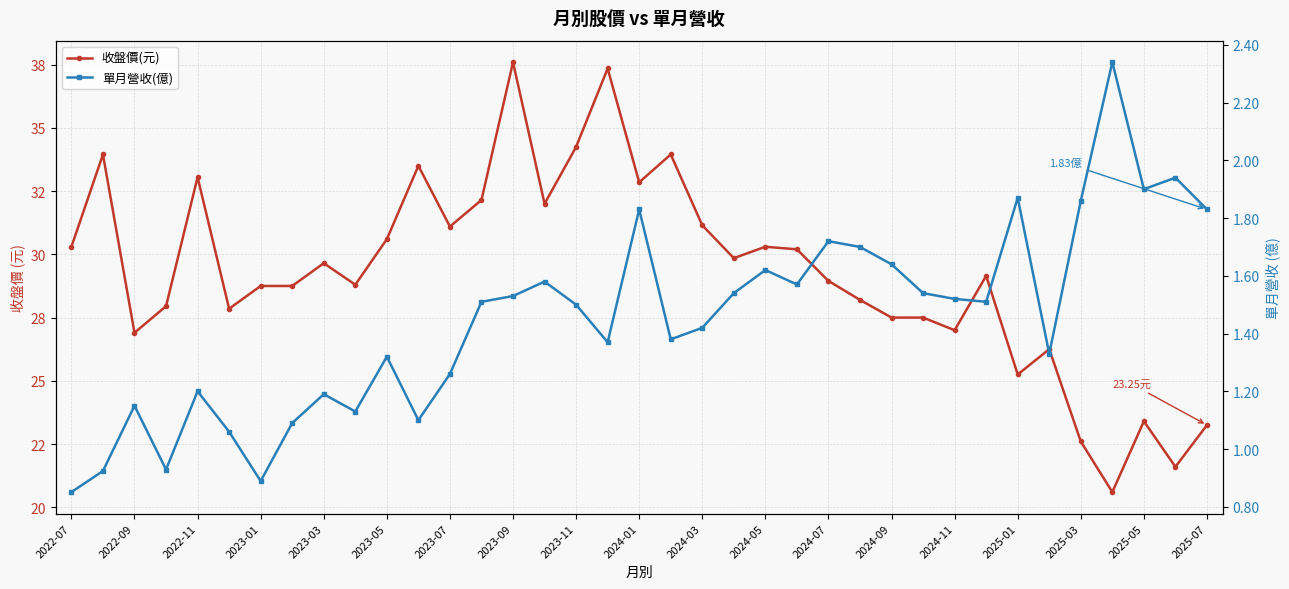

What is the difference between the maximum and minimum values in the 收盤價(元) series?

17.0